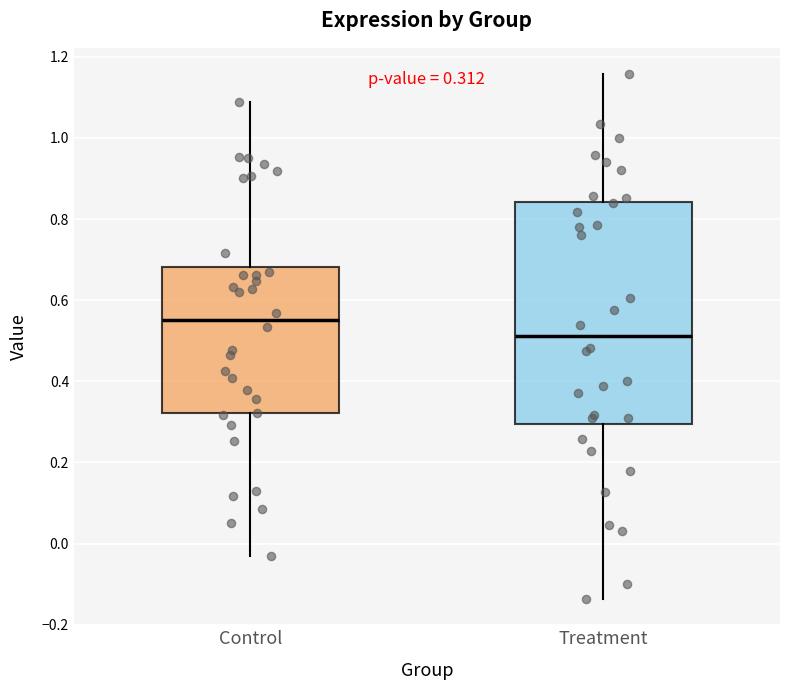

Which box has the lowest median line?

Treatment